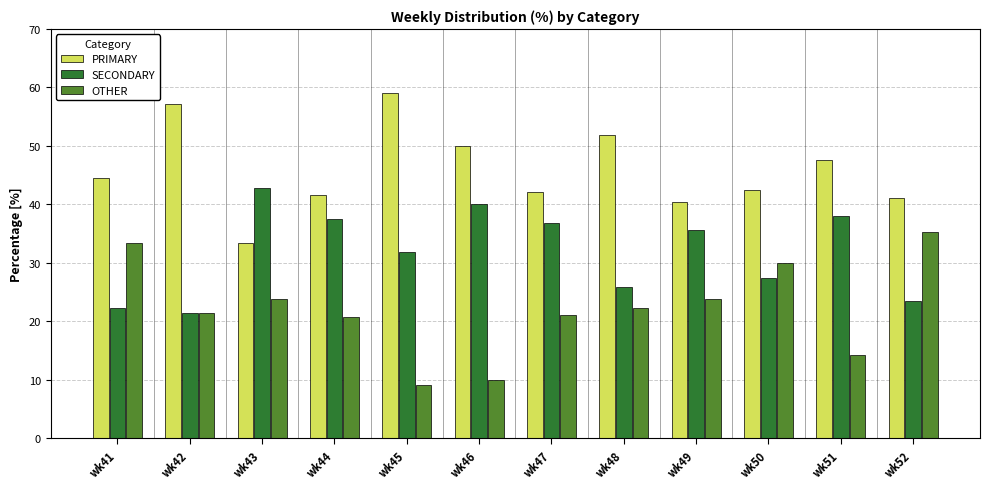

What is the highest value of the OTHER series?

35.3